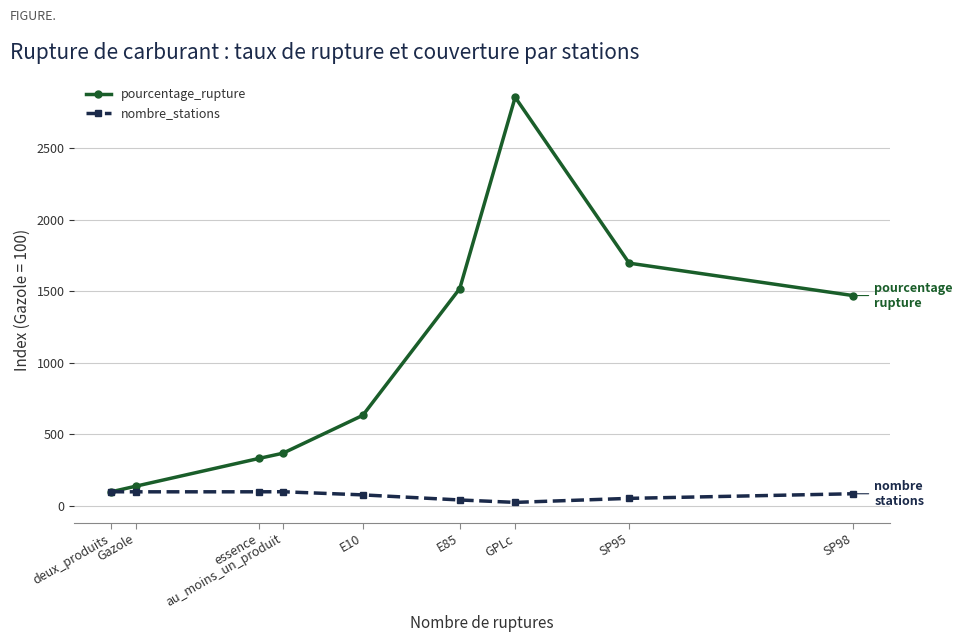

Is it true that pourcentage_rupture equals 368.9 at au_moins_un_produit?

True